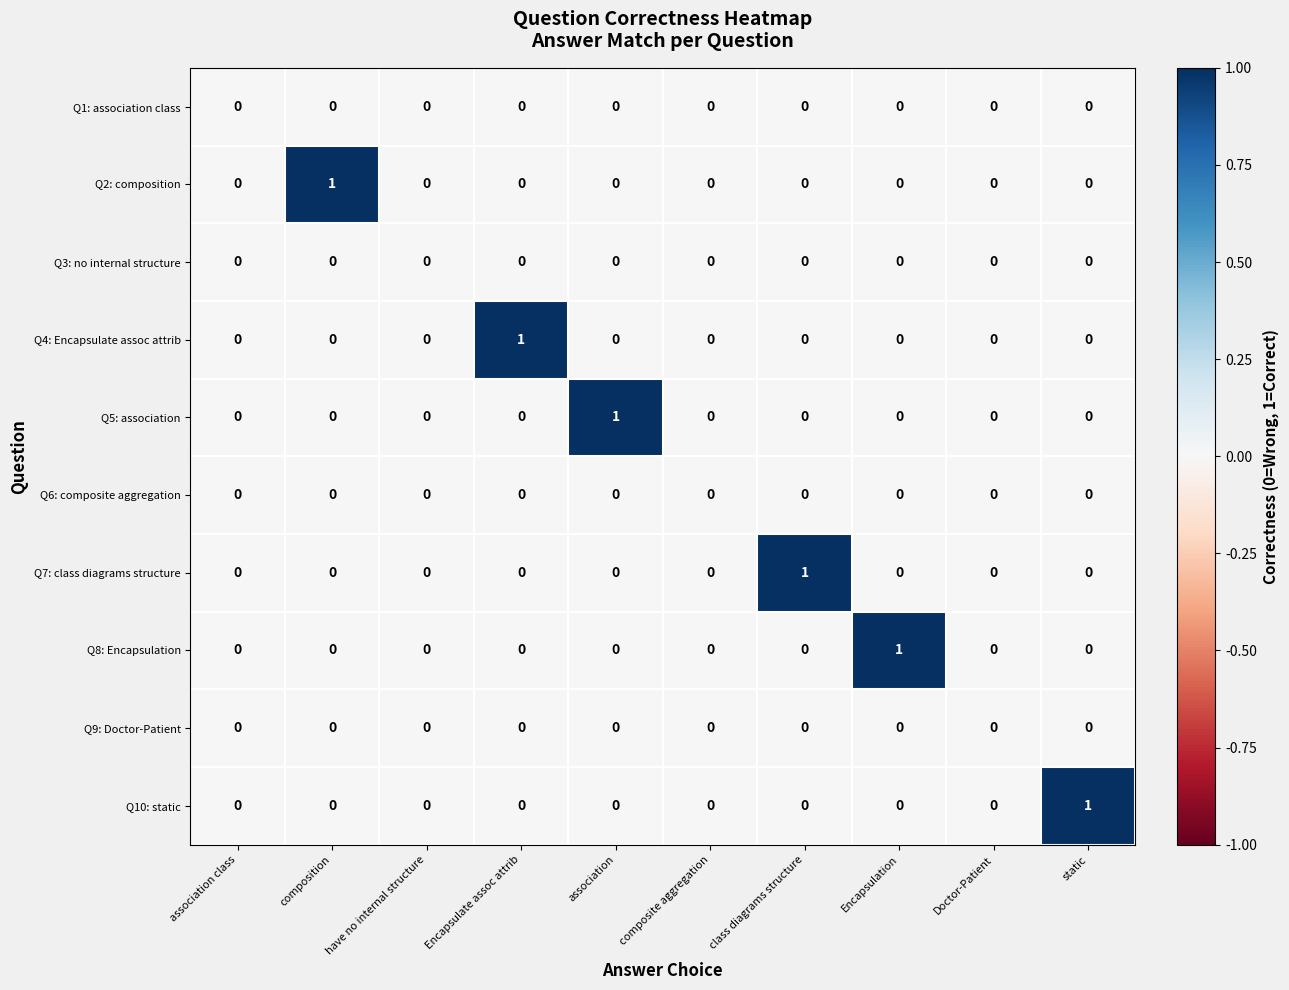

The Q10: static series shows -1 at Doctor-Patient. True or false?

False